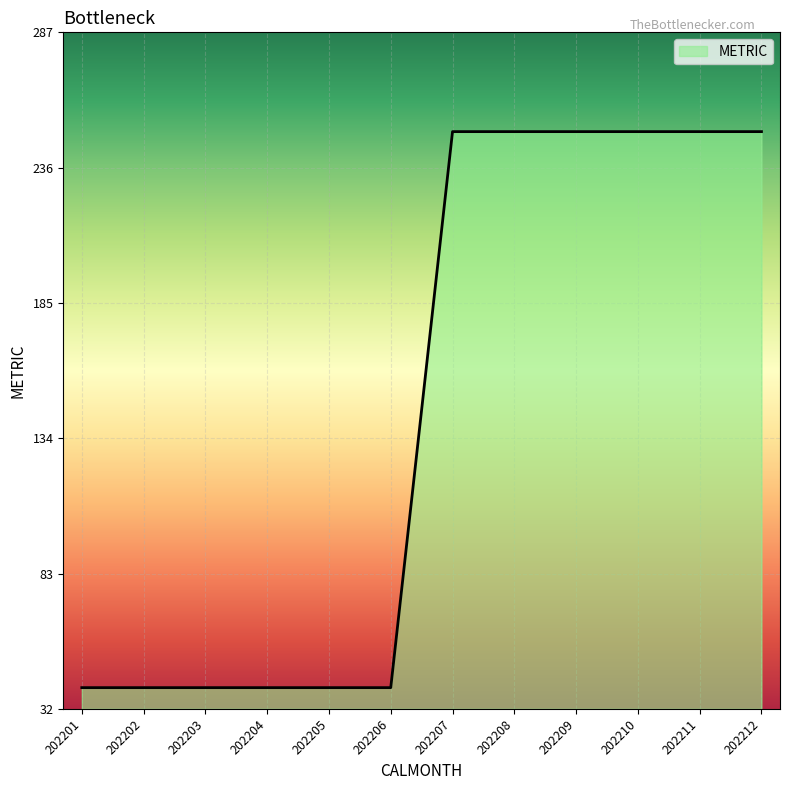

What is the maximum value shown in the chart?

250